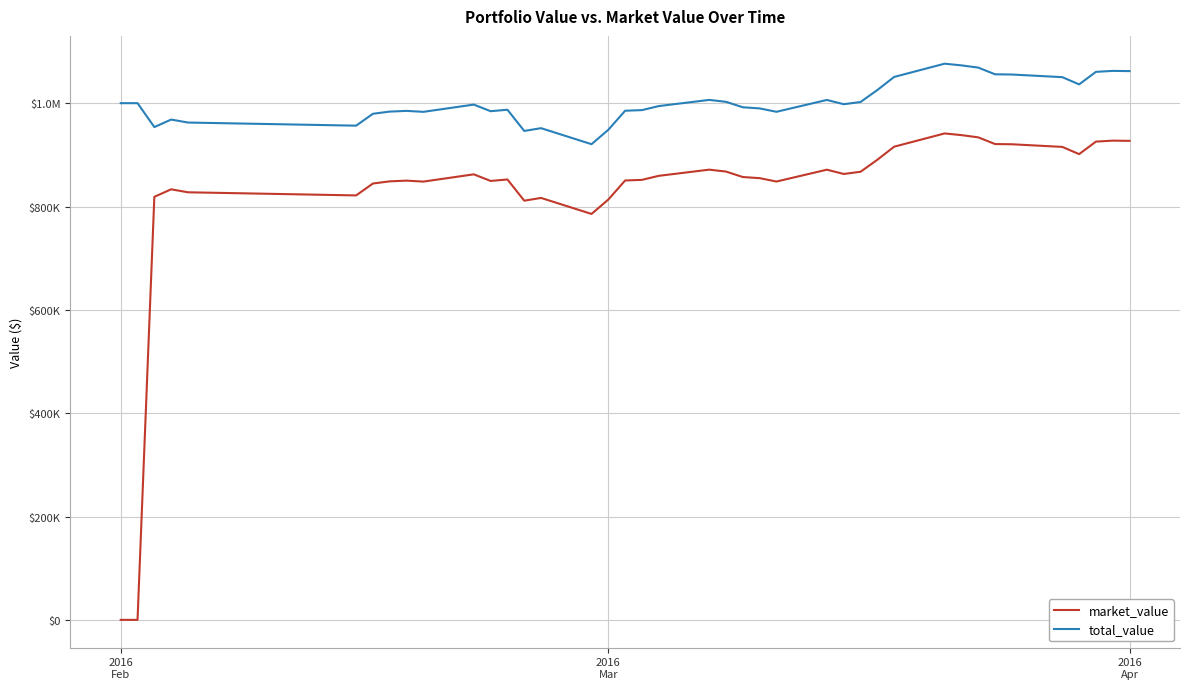

Reading left to right, list all the values displayed in this chart.

market_value: 0.0	0.0	818760.0	833280.0	827520.0	821460.0	844500.0	848700.0	850080.0	848220.0	862260.0	849480.0	852300.0	811260.0	816600.0	785640.0	813480.0	850380.0	851580.0	859380.0	871320.0	867600.0	857040.0	854880.0	848340.0	871260.0	862980.0	867240.0	890460.0	915780.0	941400.0	938160.0	933840.0	920880.0	920460.0	915360.0	901380.0	925620.0	927480.0	927060.0
total_value: 1000000.0	1000000.0	953750.1	968270.1	962510.1	956450.1	979490.1	983690.1	985070.1	983210.1	997250.1	984470.1	987290.1	946250.1	951590.1	920630.1	948470.1	985370.1	986570.1	994370.1	1006310.1	1002590.1	992030.1	989870.1	983330.1	1006250.1	997970.1	1002230.1	1025450.1	1050770.1	1076390.1	1073150.1	1068830.1	1055870.1	1055450.1	1050350.1	1036370.1	1060610.1	1062470.1	1062050.1